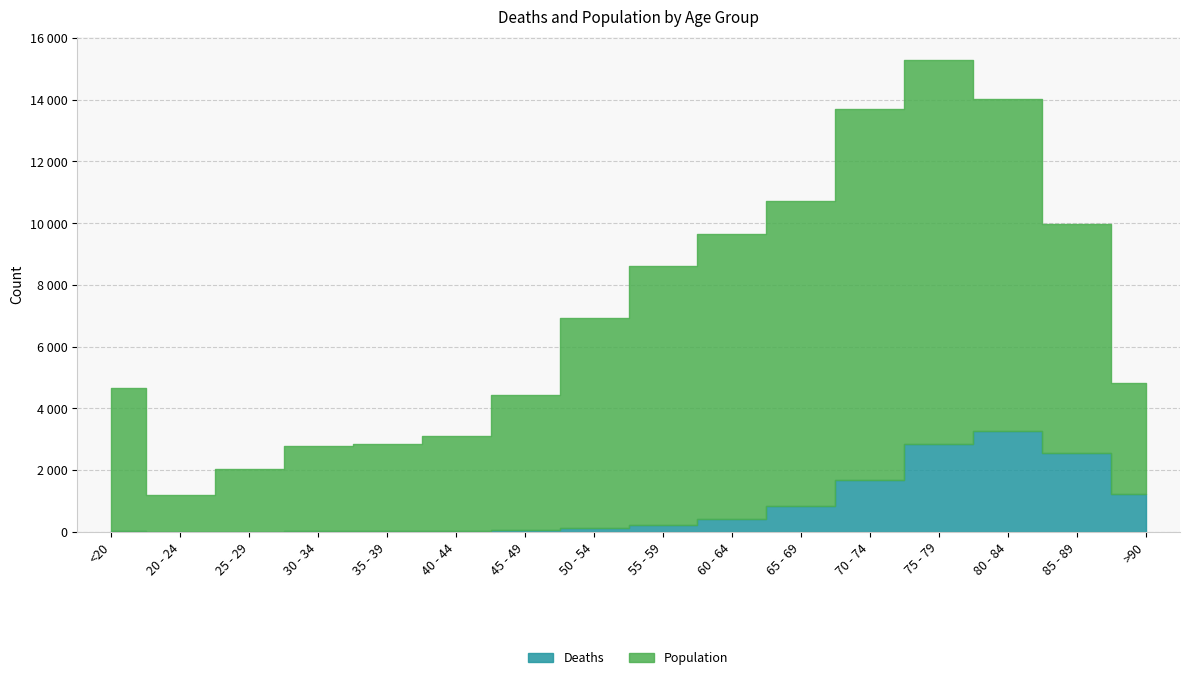

At which category does the chart reach its peak across all series?

75 - 79